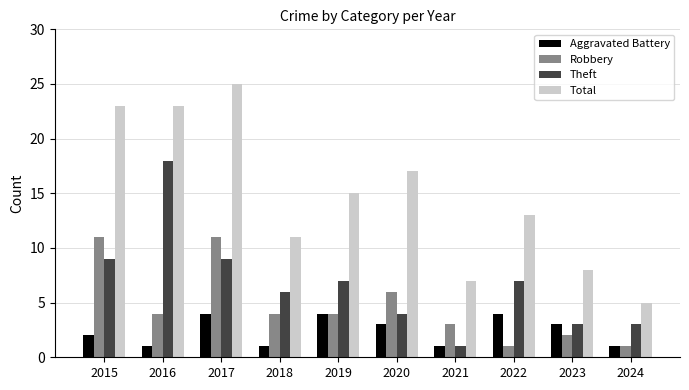

What is the average value of the Robbery series?

5